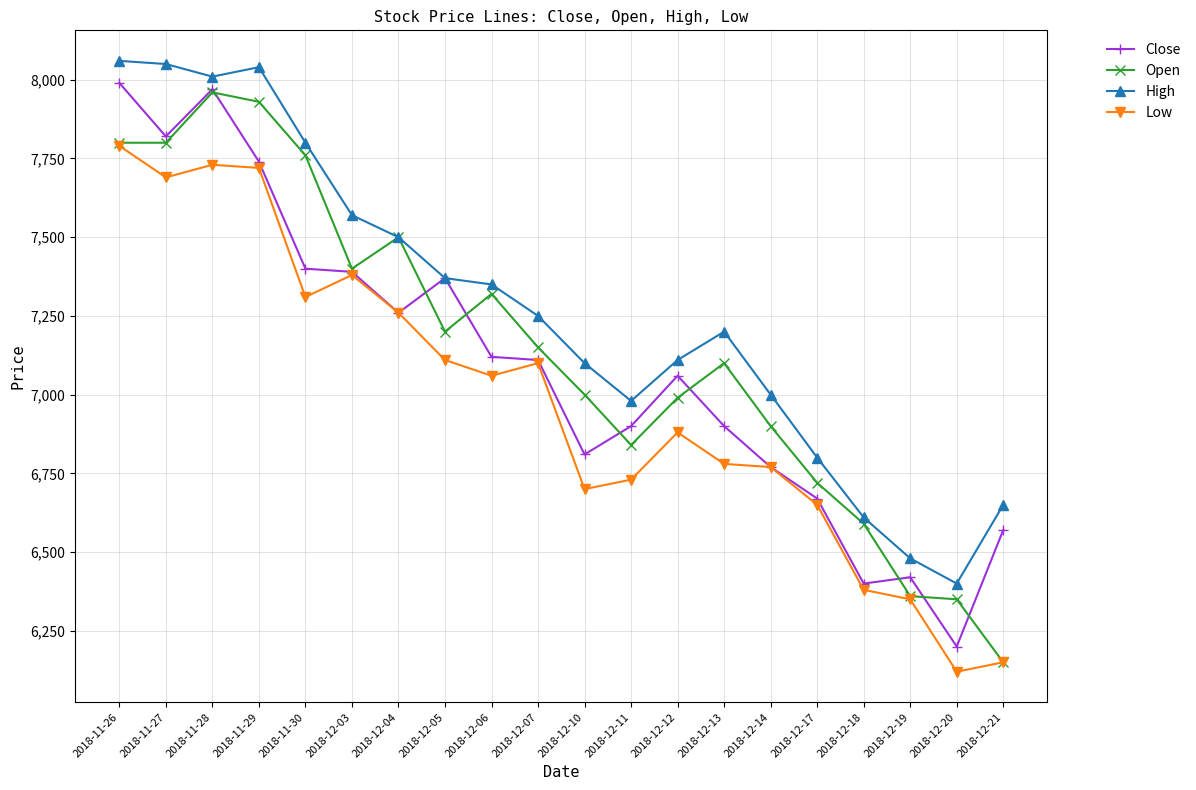

Between 2018-11-29 and 2018-12-06, which series saw the biggest shift?

High